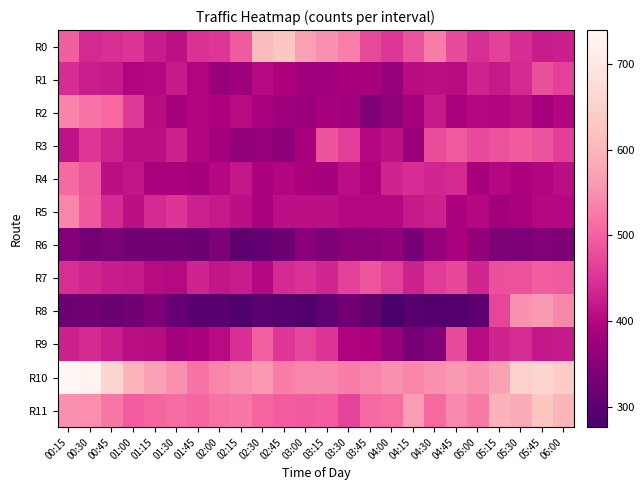

At how many categories does at least one series exceed 495?

24